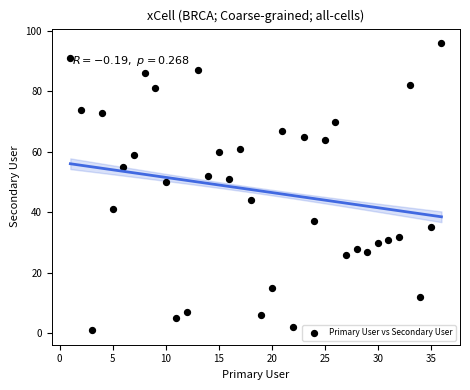

What is the range of Y values (max minus min)?

95